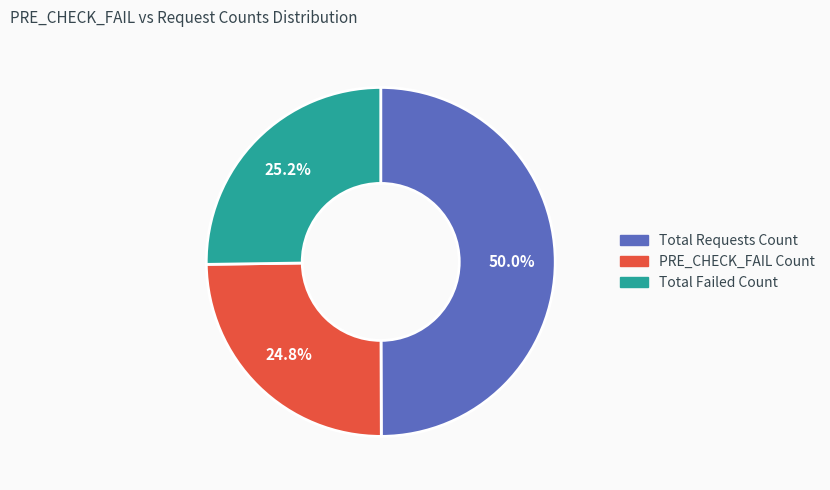

To the nearest percent, what is the difference between the largest and smallest slice percentages?

25%